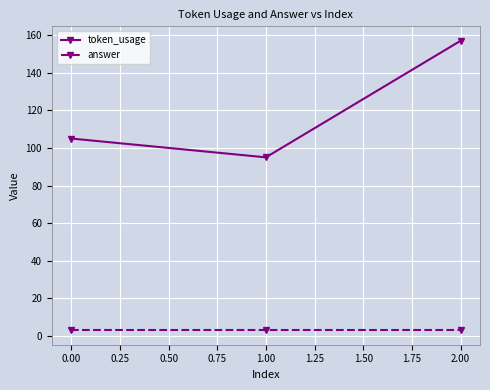

What is the sum of all answer values?

9